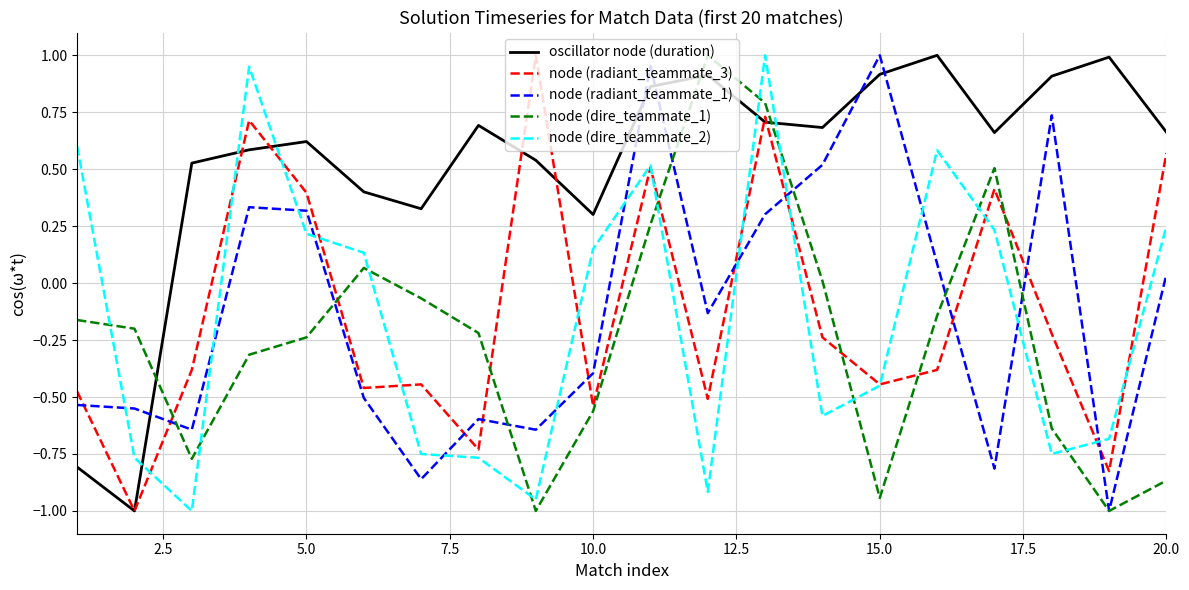

What is the lowest value of the node (radiant_teammate_1) series?

-1.0